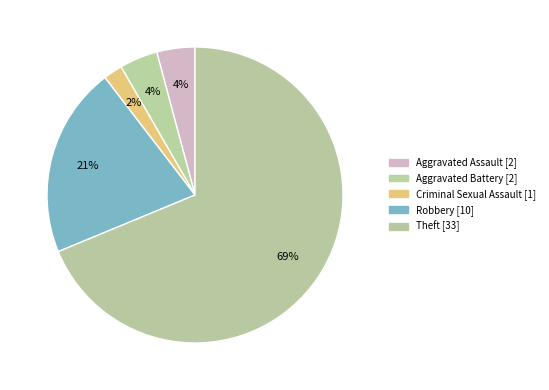

How many segments does this pie chart have?

5